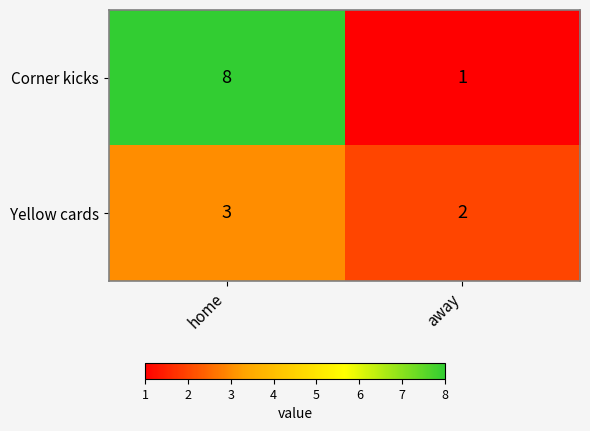

How many series are shown in this chart?

2